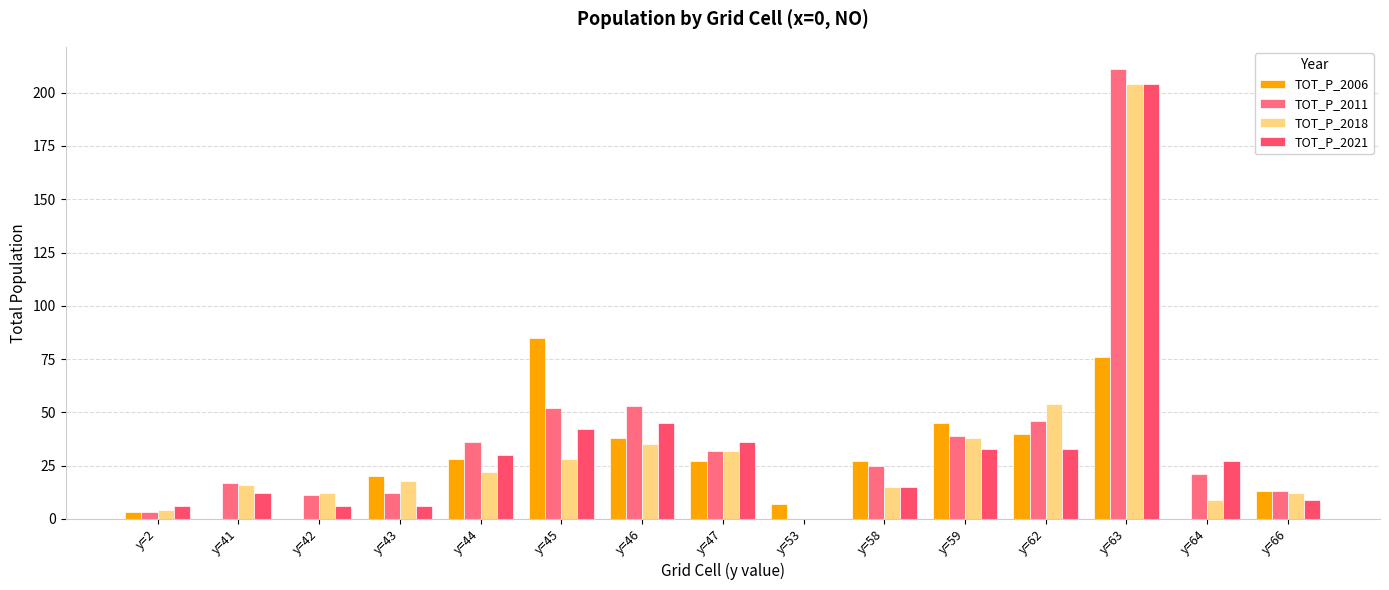

Is it true that TOT_P_2021 equals 3 at y=43?

False